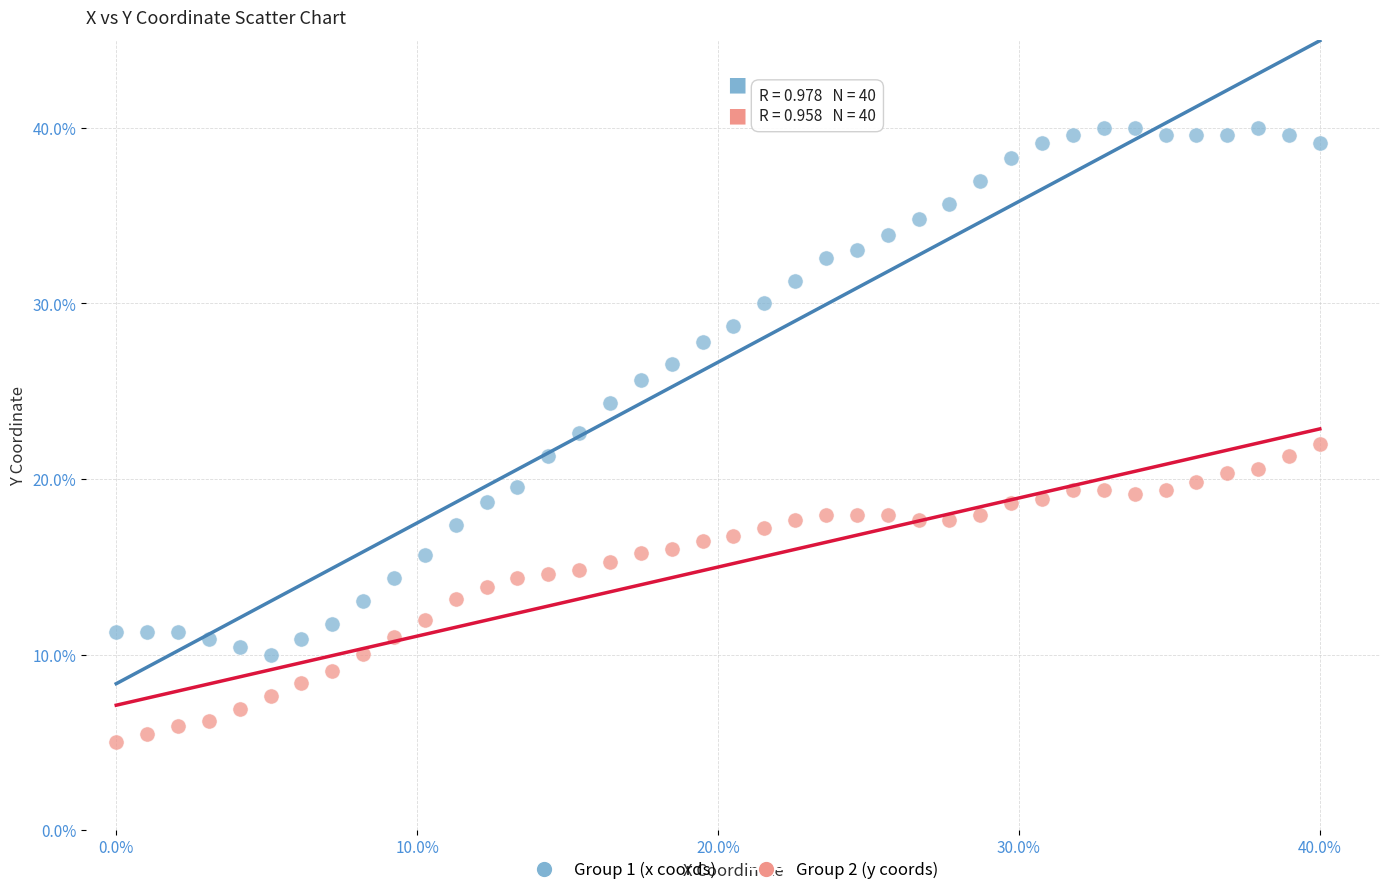

Which series contains the lowest Y value?

Group 2 (y coords)